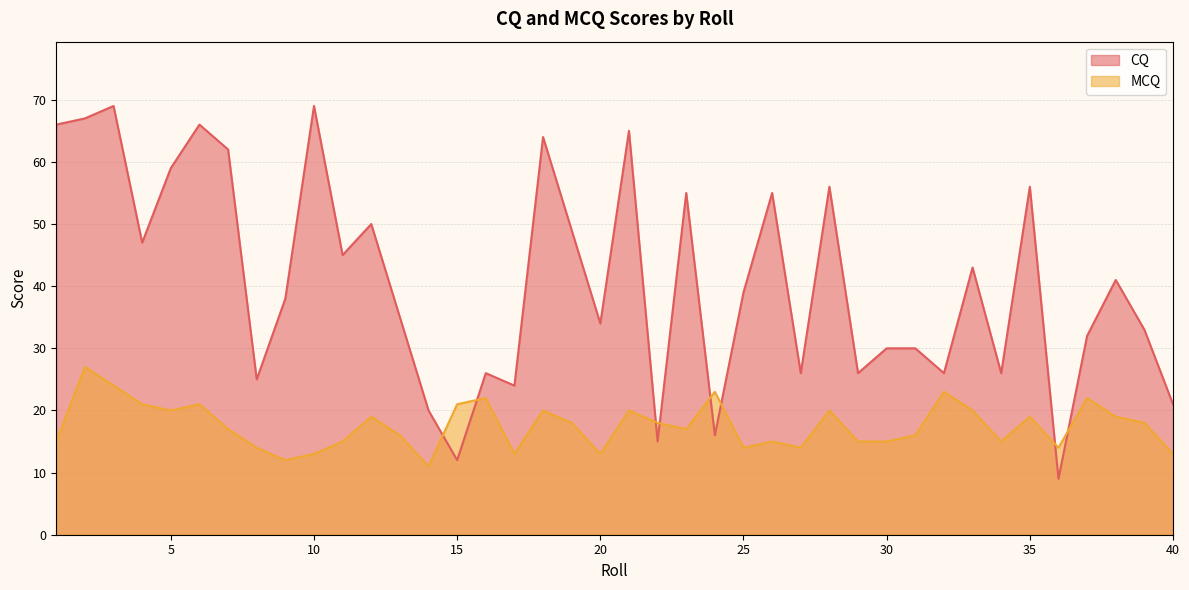

Rank the series by their average value, from lowest to highest.

MCQ, CQ